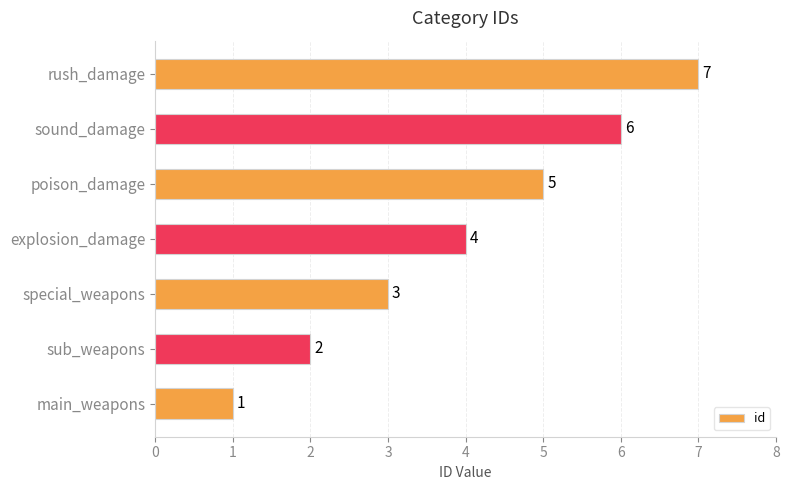

Which category has the highest value across all series?

rush_damage